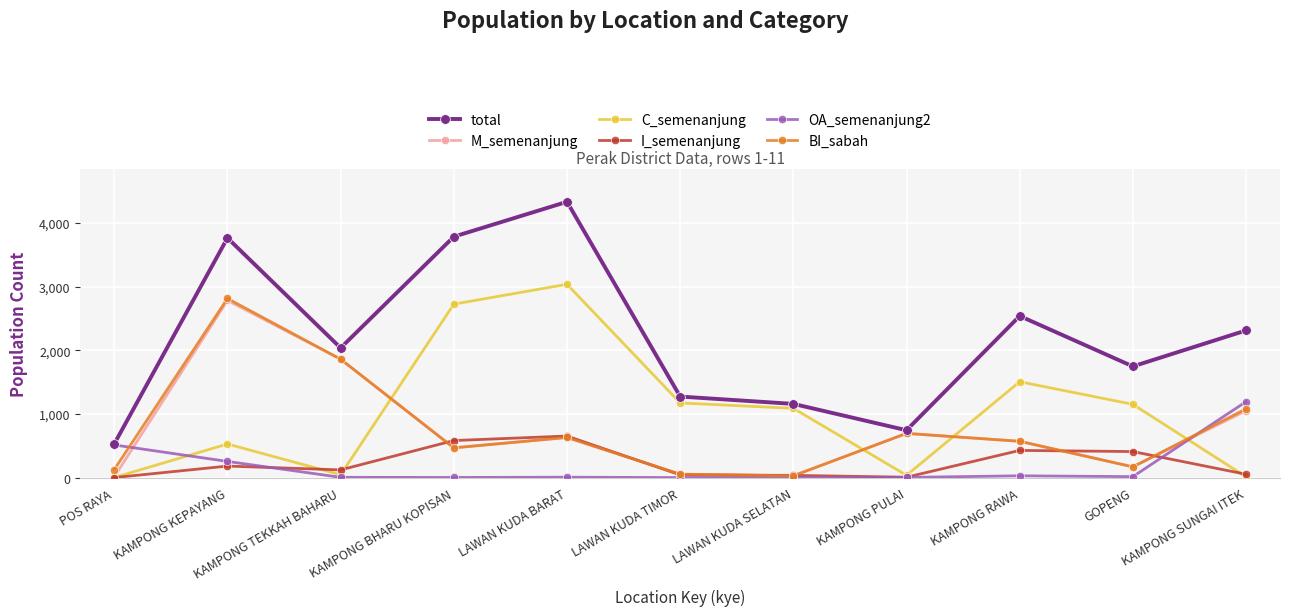

At which category does BI_sabah reach its first local peak?

KAMPONG KEPAYANG